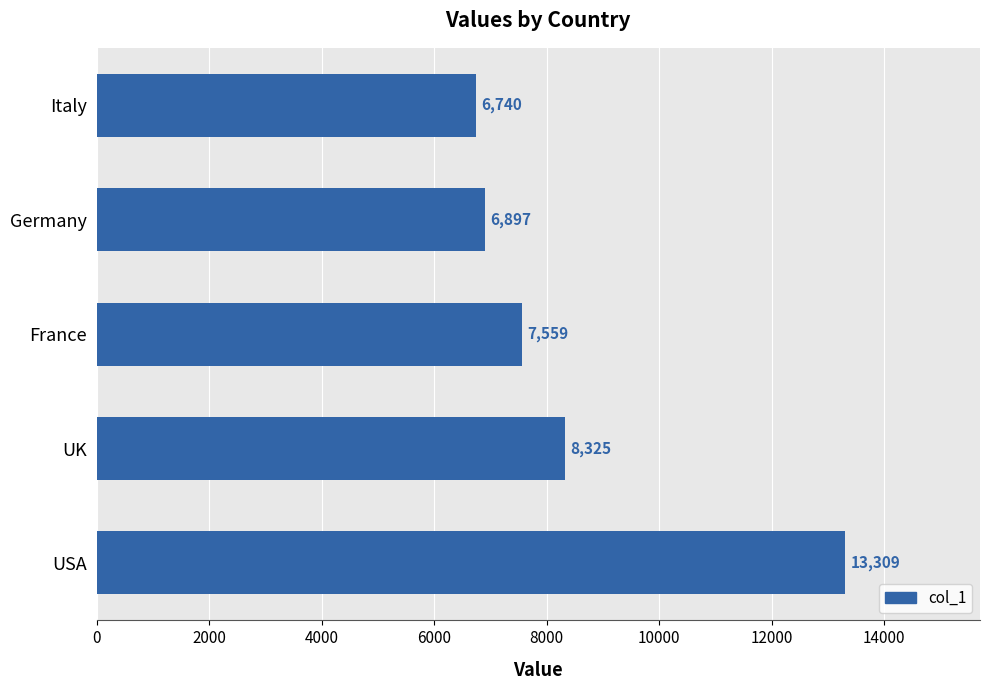

Between UK and USA, which is larger?

USA